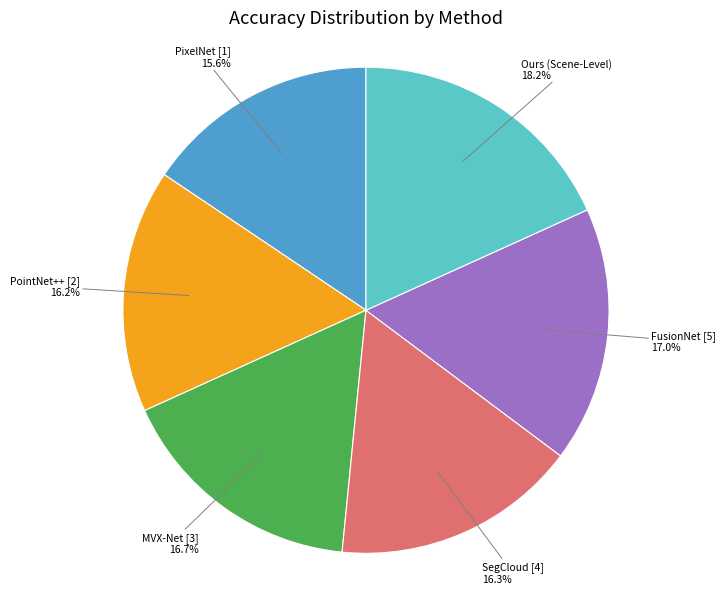

Does any single category account for the majority?

No